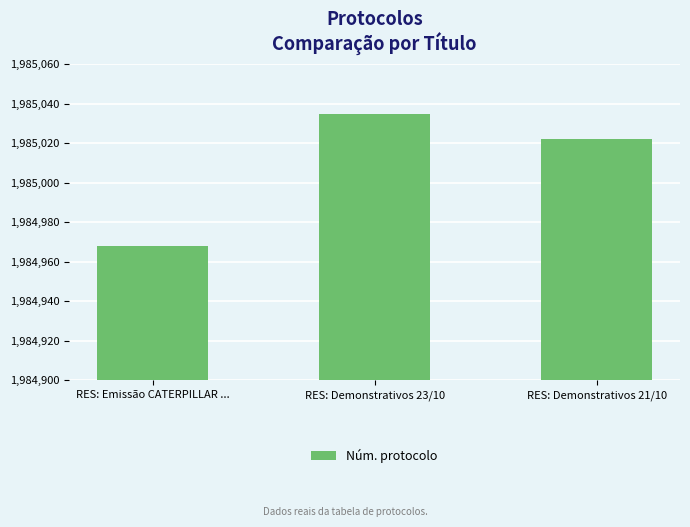

Approximately how many times larger is the value at RES: Demonstrativos 23/10 compared to RES: Emissão CATERPILLAR ...?

1.0